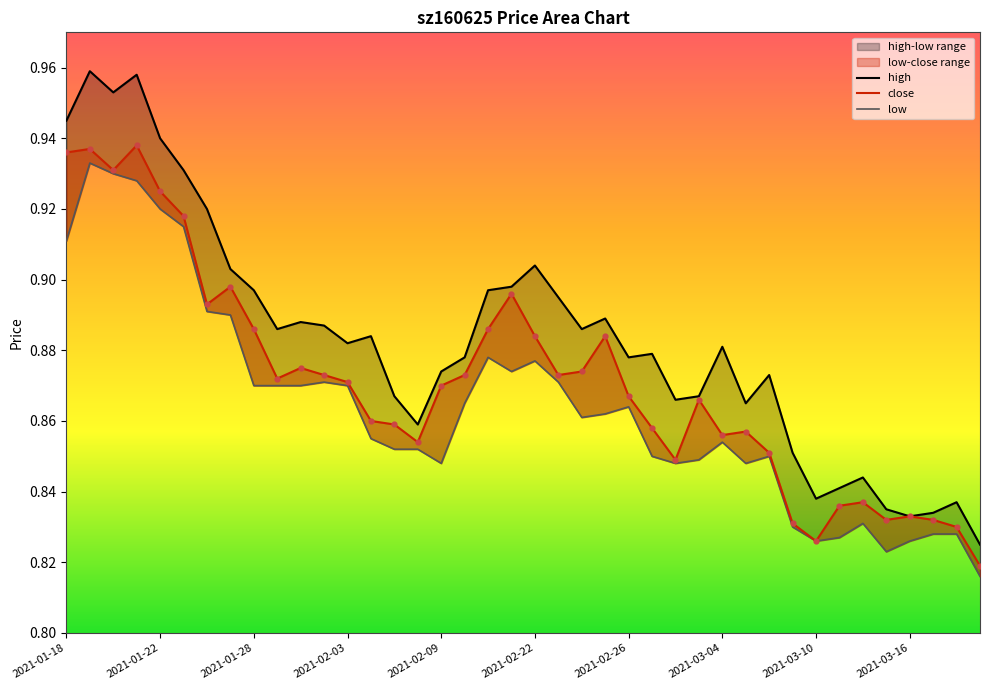

Which series has the largest total across all categories?

high